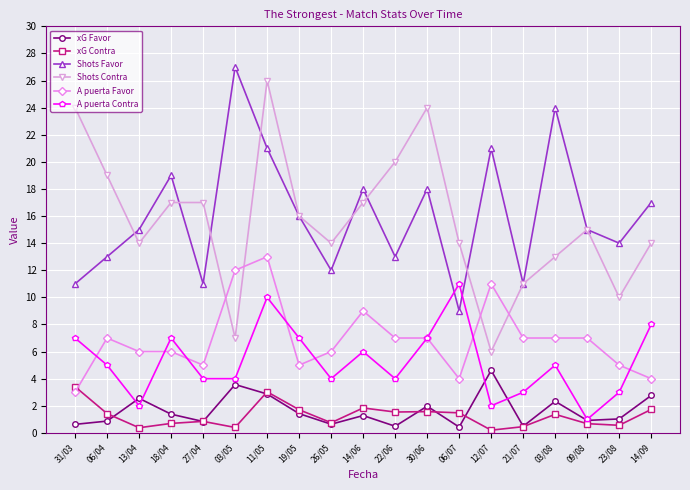

True or false: xG Favor and A puerta Contra cross at least once.

True